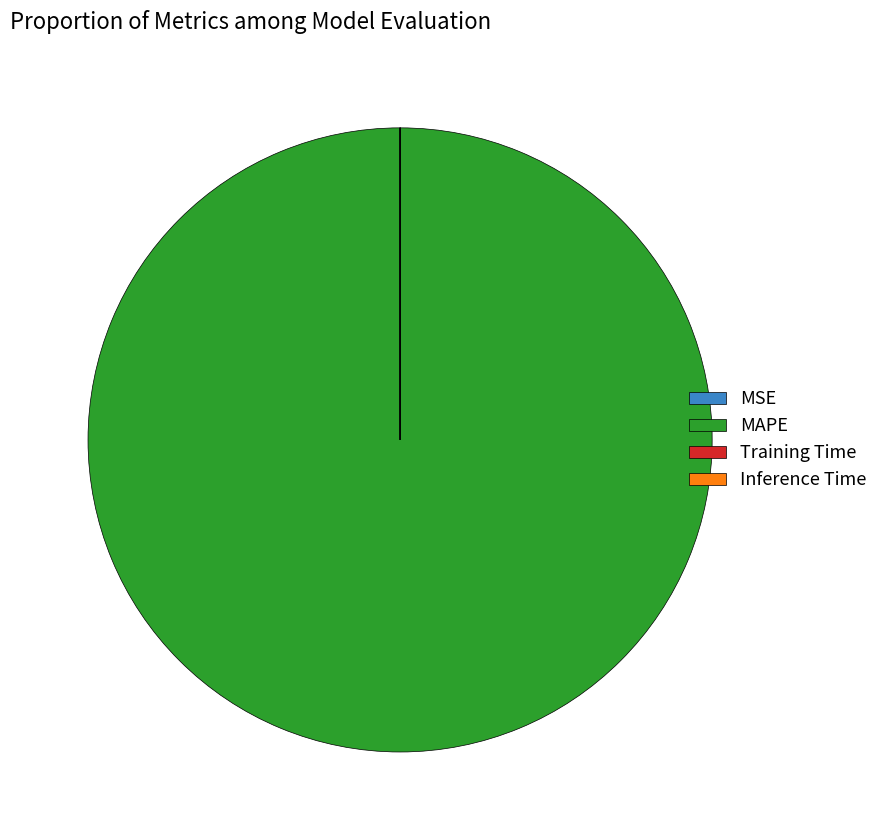

What is the majority slice?

MAPE